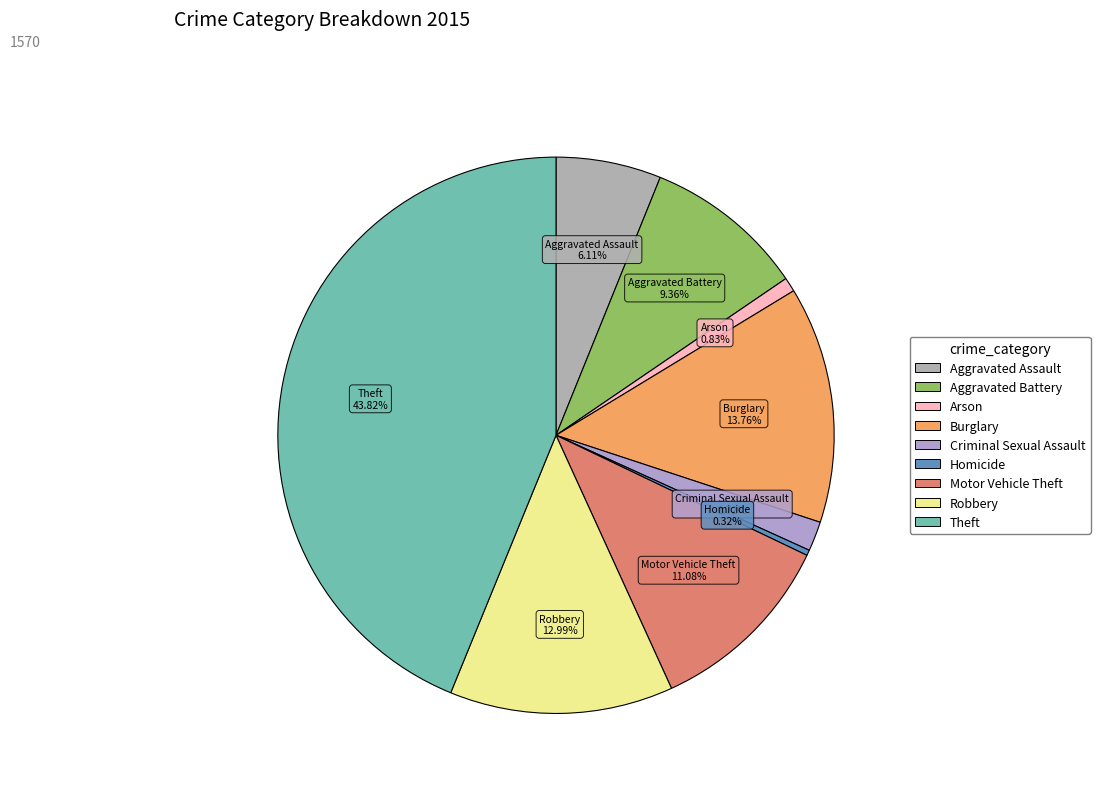

The Burglary slice represents 14% of the pie. True or false?

True